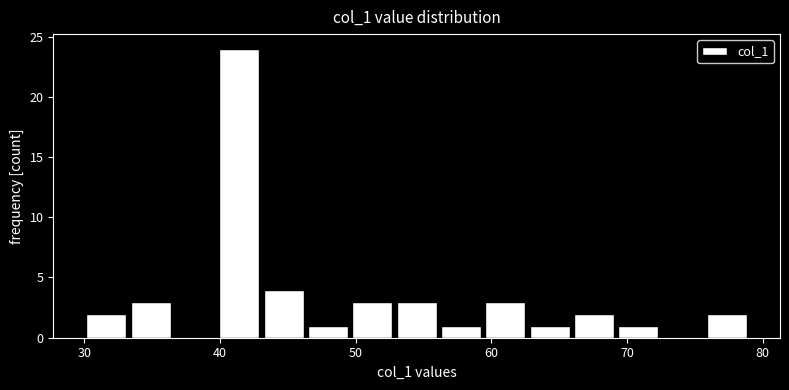

Read against the x-axis, roughly where is the centre of the tallest bar?

41